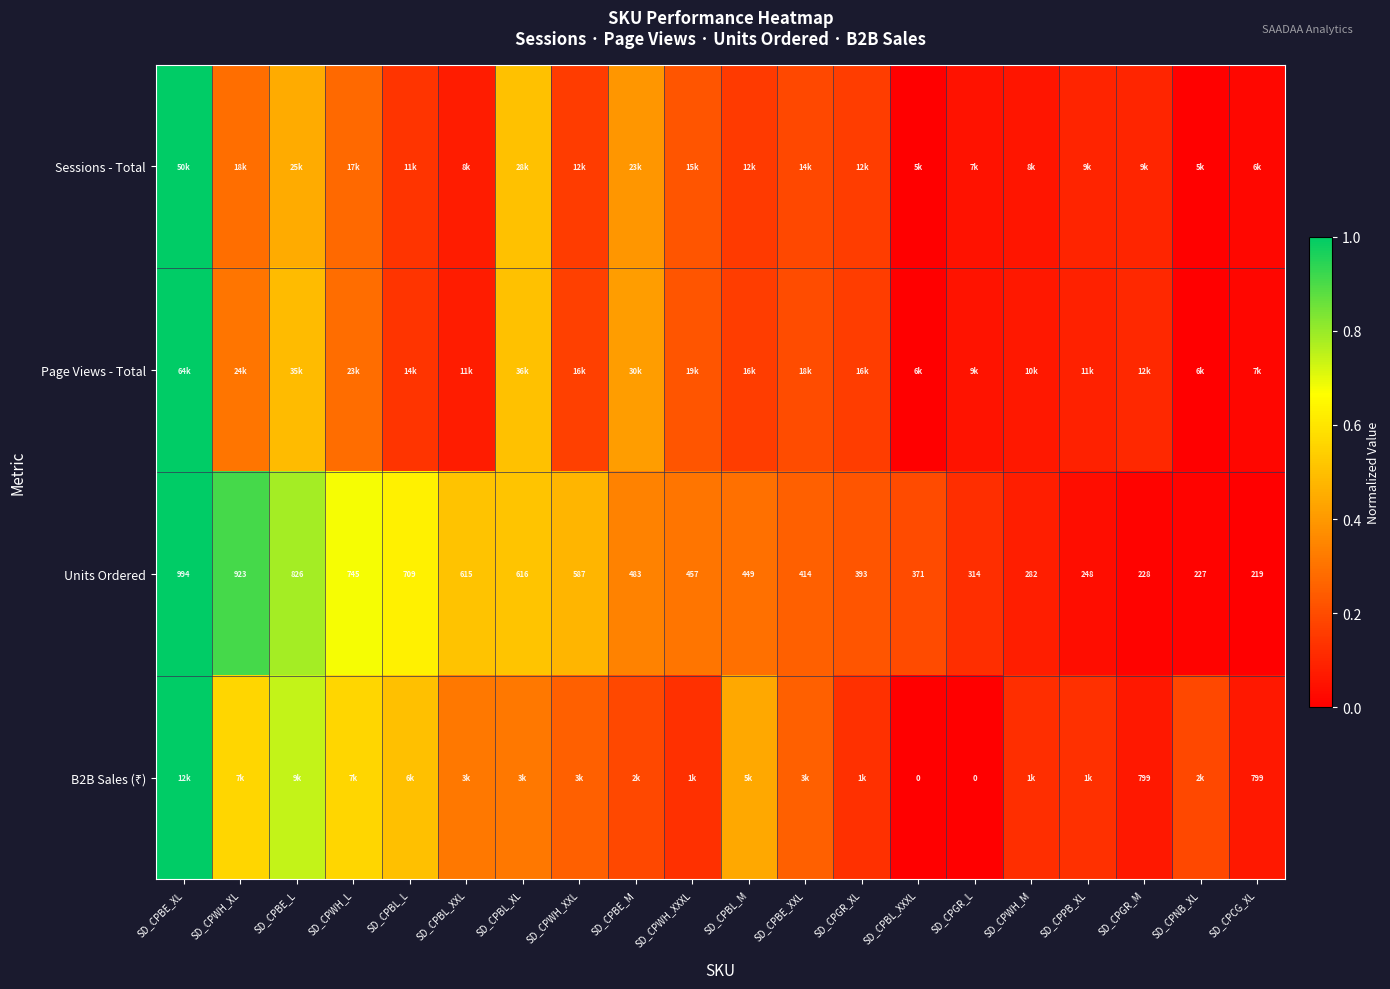

Which category has the highest value in the Units Ordered series?

SD_CPBE_XL